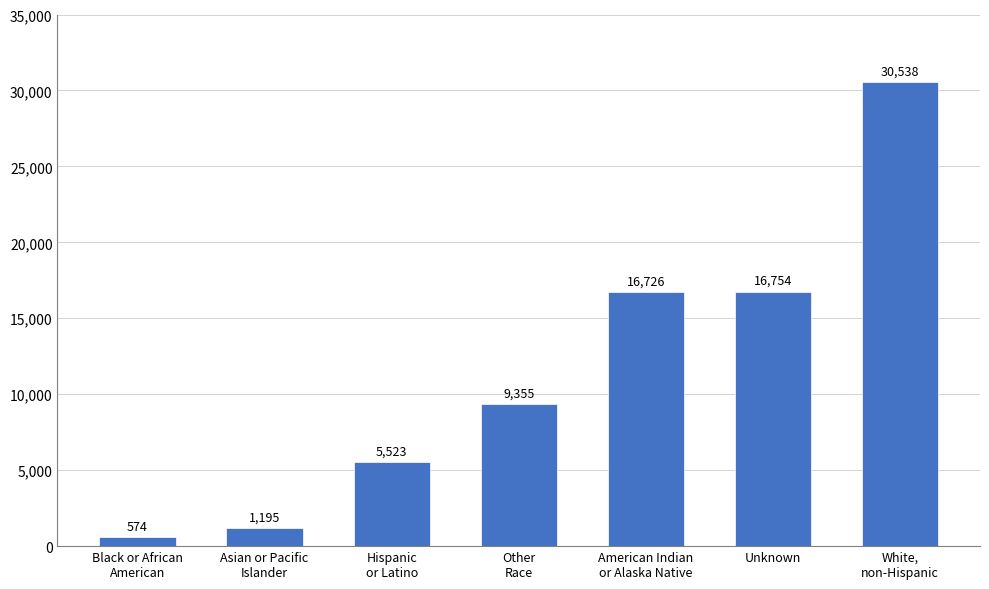

How many bars are there in total?

7